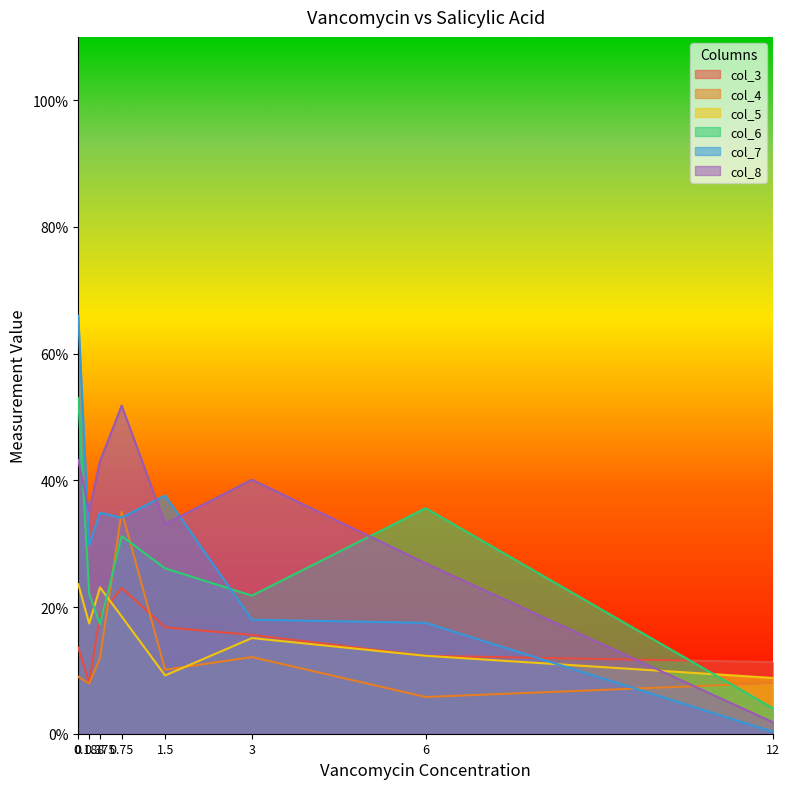

What is the value of the col_6 point at the 7th from the left?

0.2